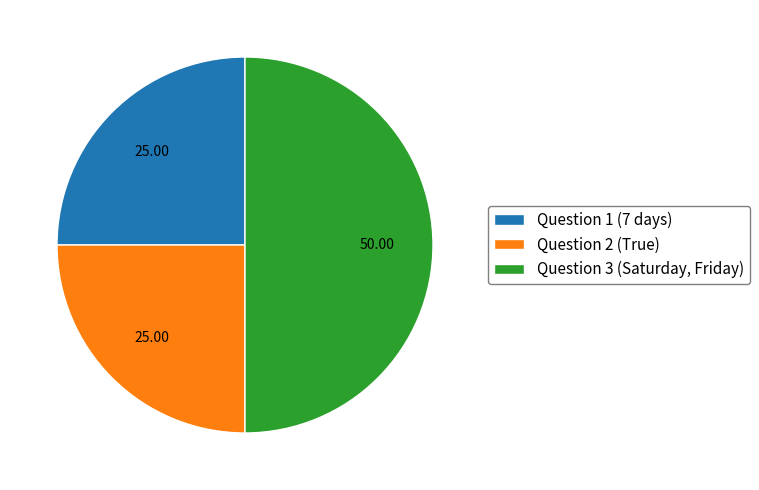

Between Question 1 (7 days) and Question 3 (Saturday, Friday), which is larger?

Question 3 (Saturday, Friday)